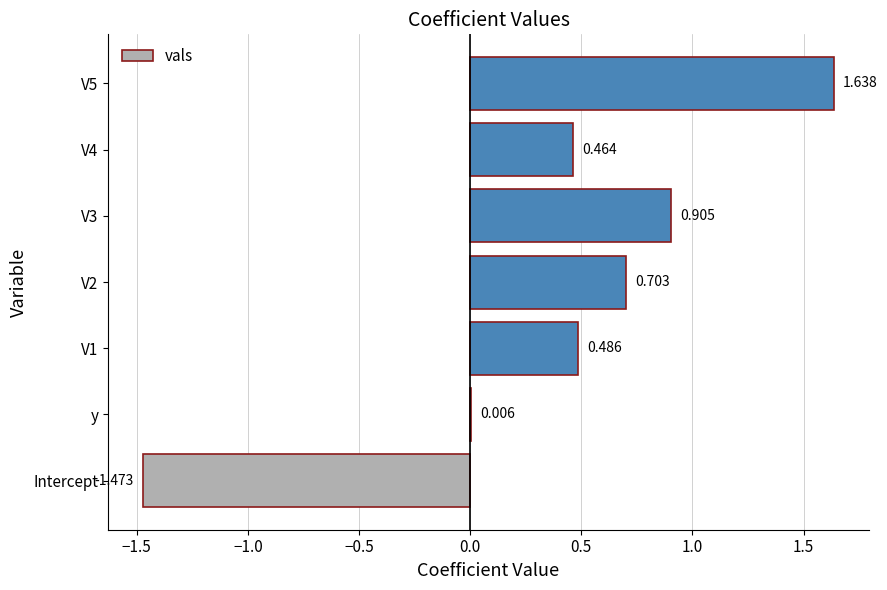

Are the bars horizontal?

Yes